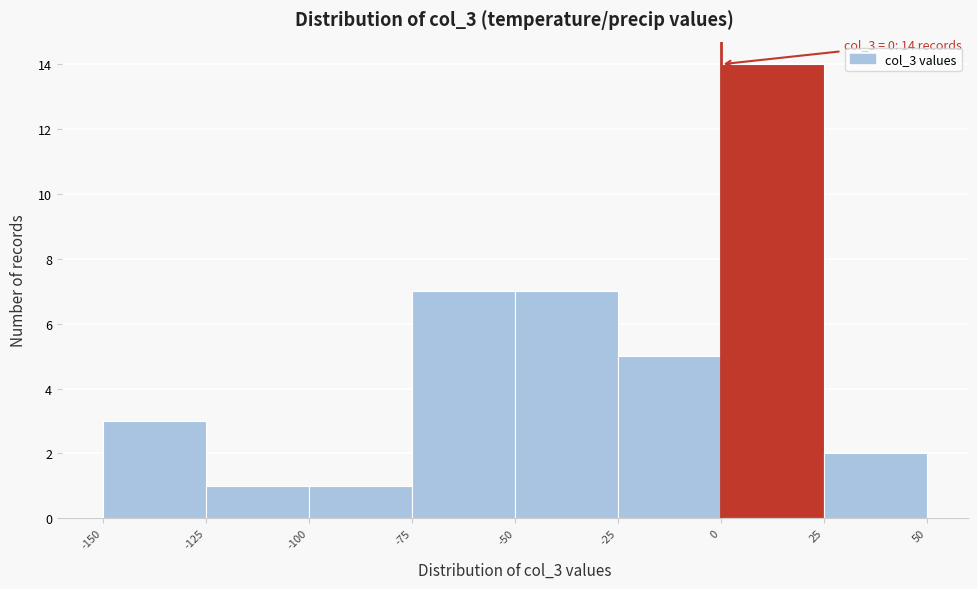

Which range on the x-axis has the tallest bar?

0 to 25